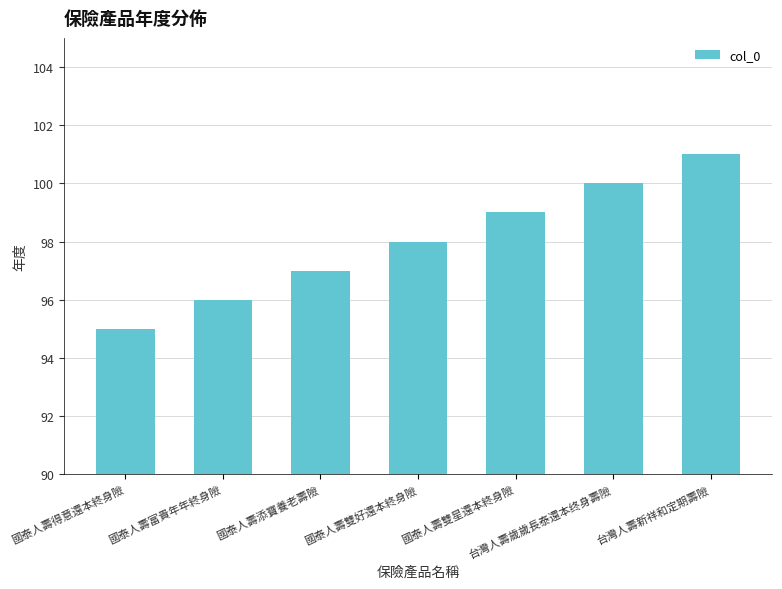

List the labels in order of value, largest first.

台灣人壽新祥和定期壽險, 台灣人壽歲歲長泰還本终身壽險, 國泰人壽雙星還本終身險, 國泰人壽雙好還本終身險, 國泰人壽添寶養老壽險, 國泰人壽富貴年年終身險, 國泰人壽得意還本終身險